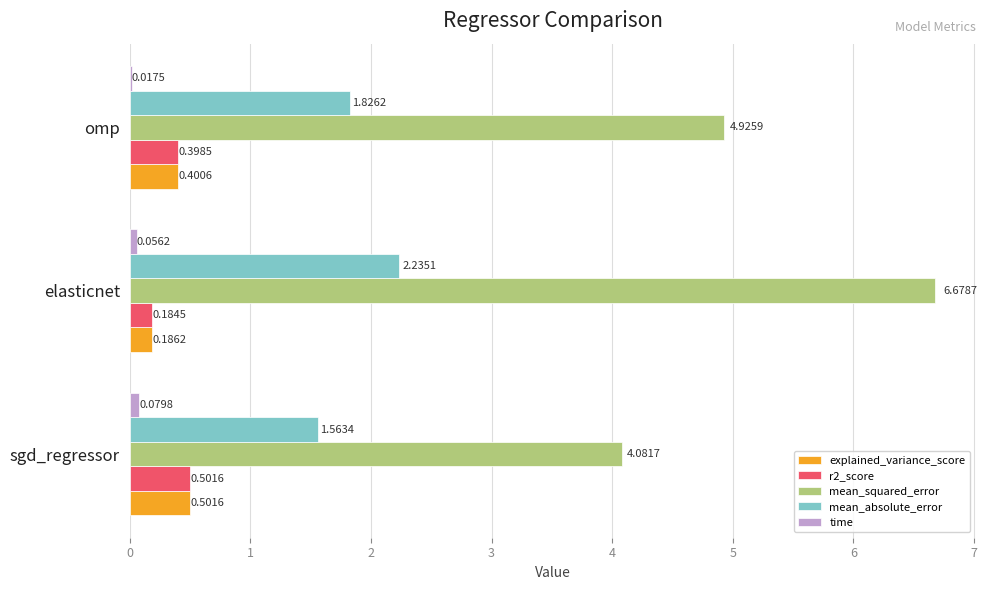

Which series changed the most between sgd_regressor and omp?

mean_squared_error